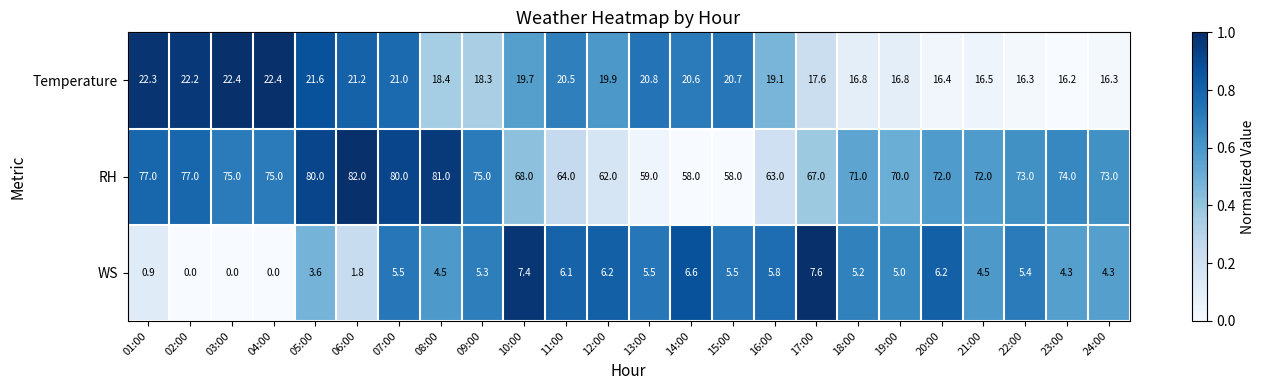

The value of WS at 16:00 is 10.4. True or false?

False